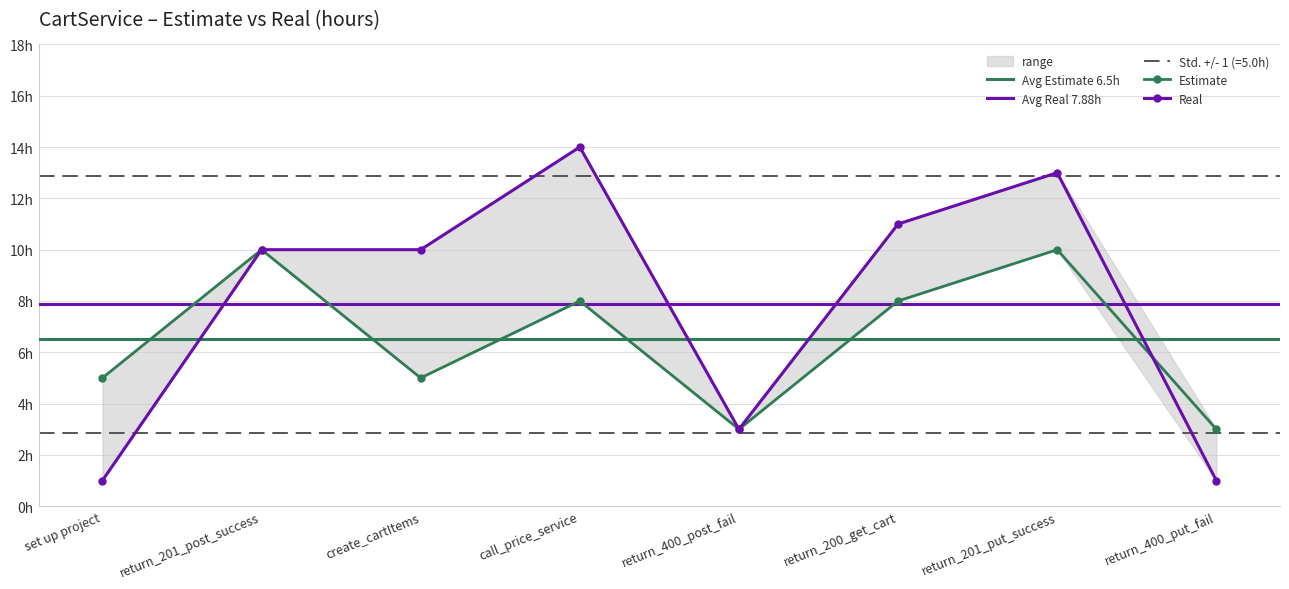

Rank the series at return_201_post_success from lowest to highest value.

Estimate, Real